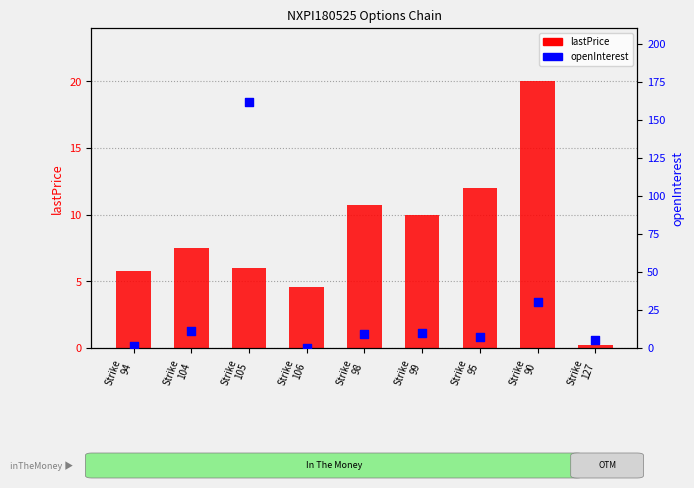

Which series contains the highest Y value?

openInterest